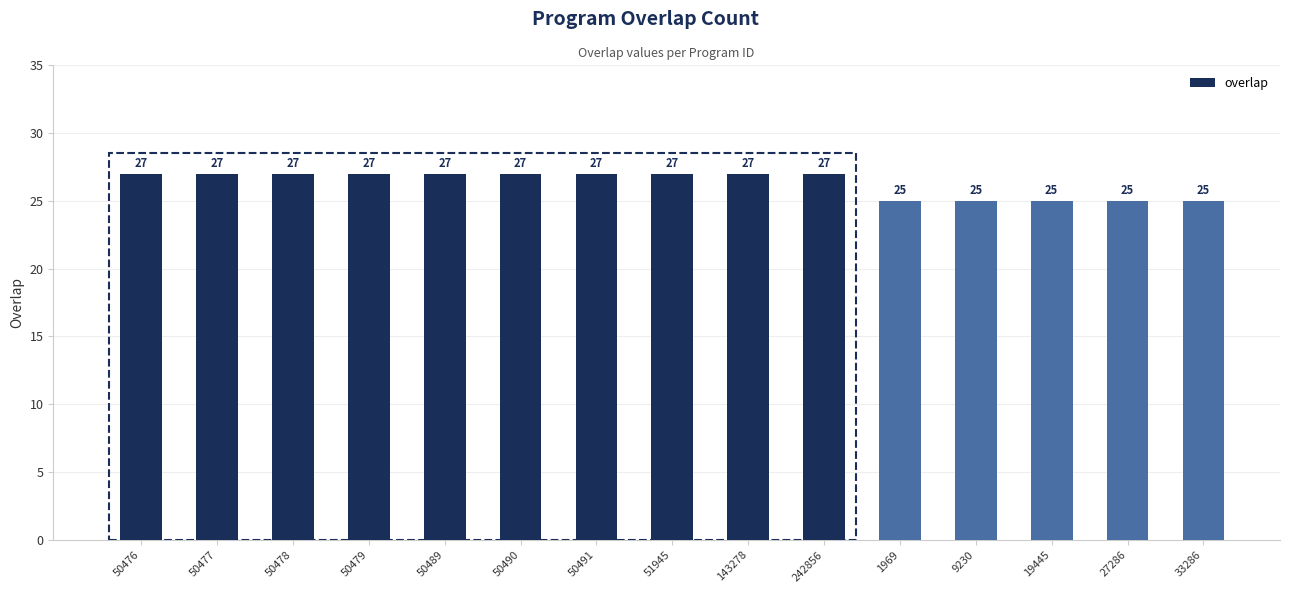

Reading right to left, transcribe all the data shown in this chart.

25	25	25	25	25	27	27	27	27	27	27	27	27	27	27